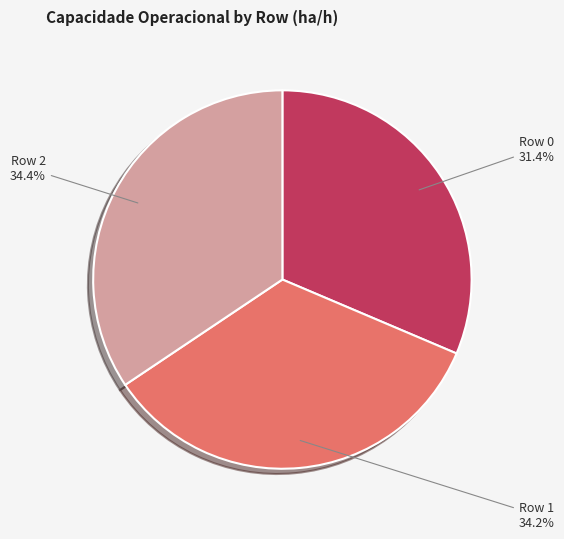

Which category has the smallest portion of the pie?

Row 0